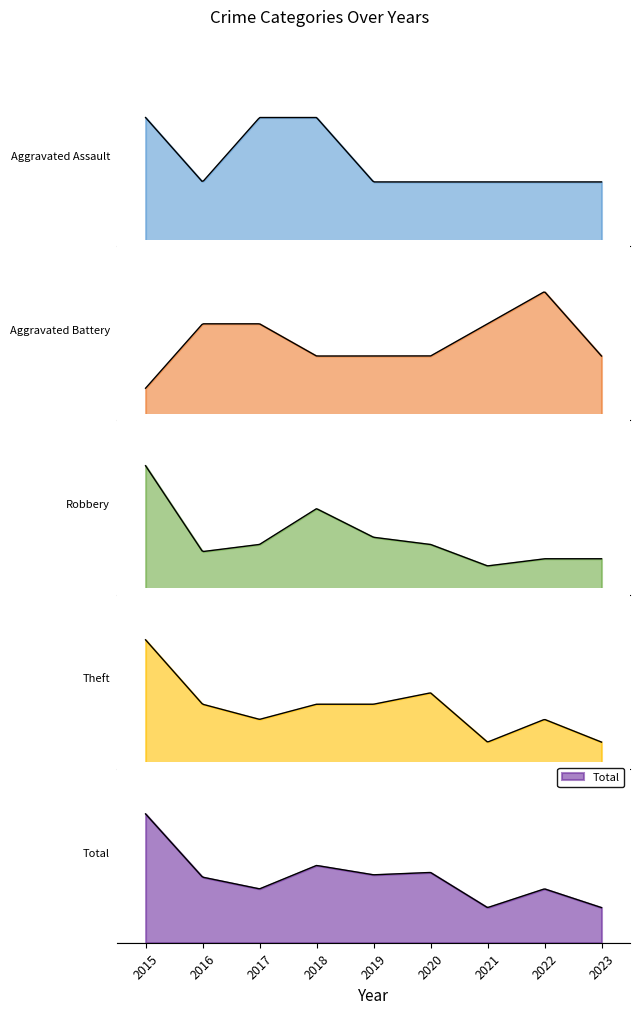

What is the difference between the highest and lowest values at 2021?

14